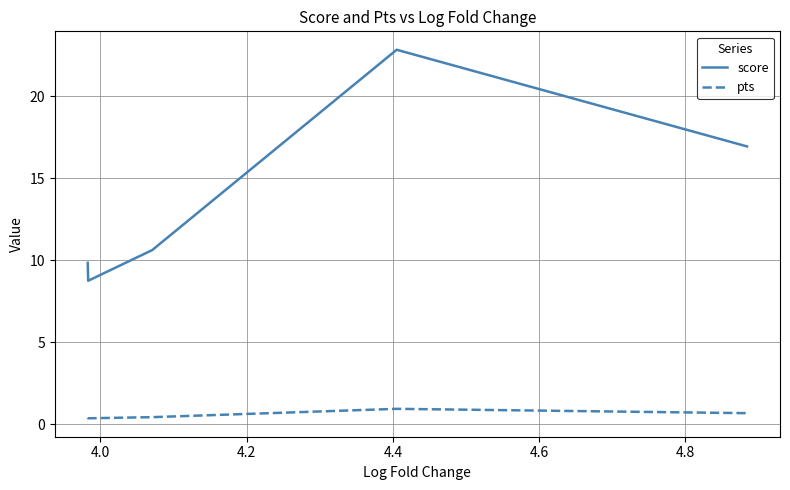

What is the difference between the maximum and second lowest values in the score series?

13.0